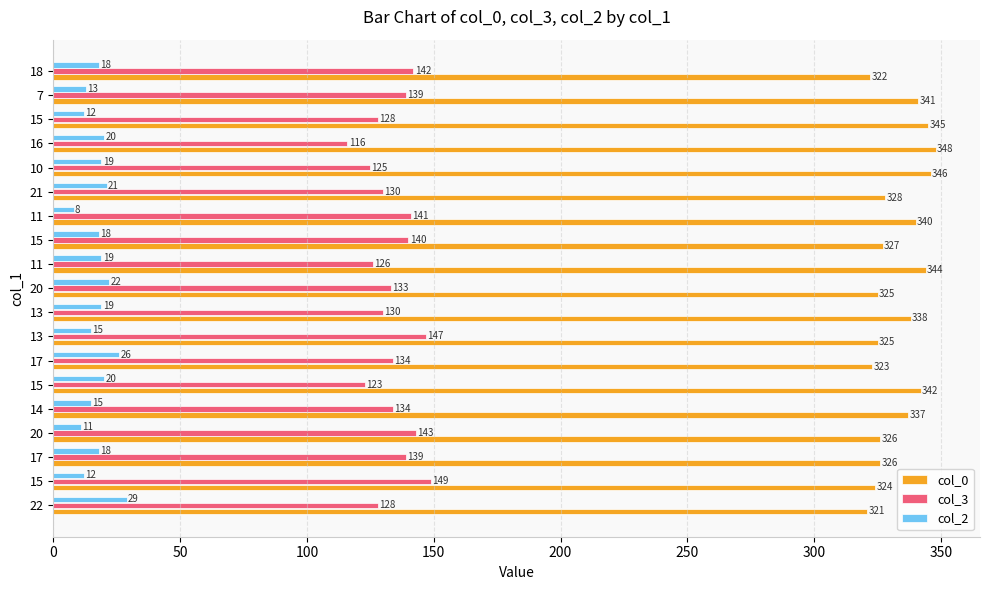

What position from the left is 200?

5